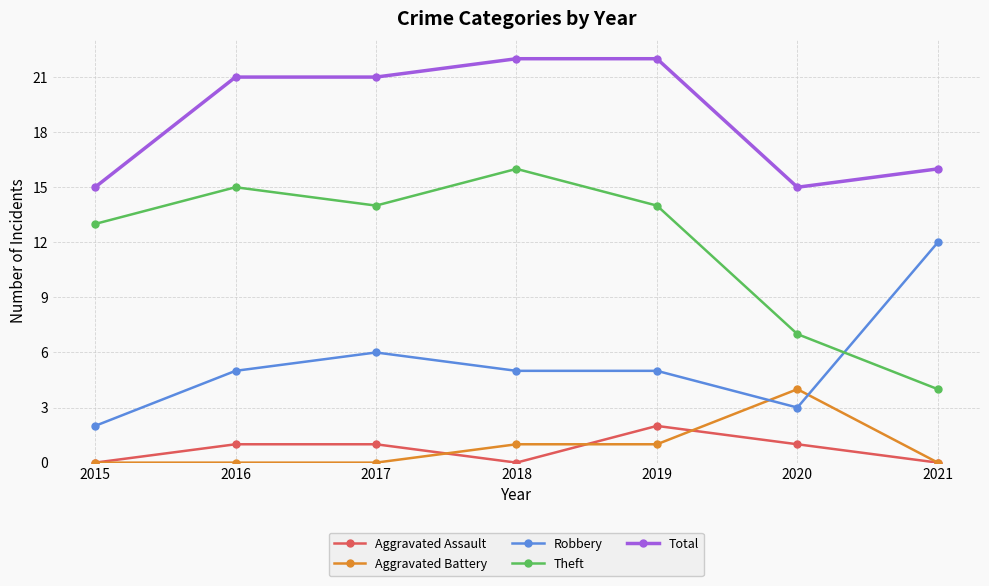

Reading left to right, what are all the values shown in this chart?

Aggravated Assault: 0	1	1	0	2	1	0
Aggravated Battery: 0	0	0	1	1	4	0
Robbery: 2	5	6	5	5	3	12
Theft: 13	15	14	16	14	7	4
Total: 15	21	21	22	22	15	16